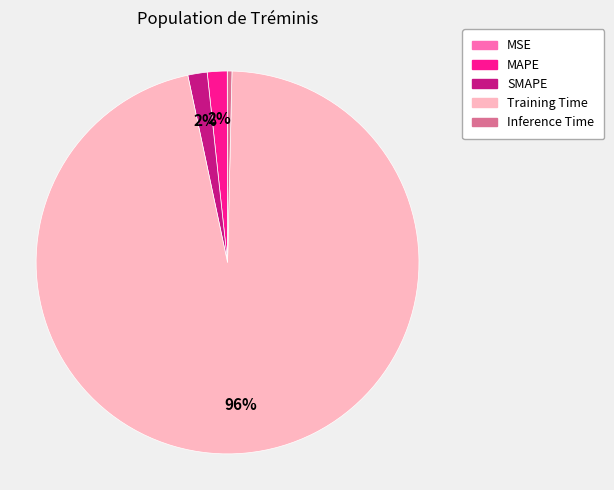

To the nearest percent, what is the average slice percentage?

20%